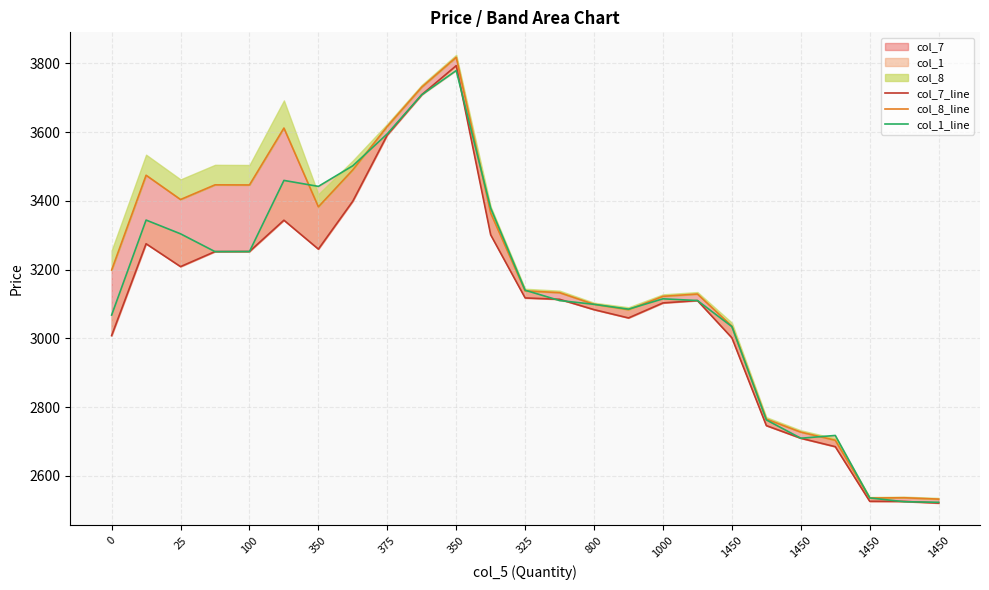

What is the sum of the col_7_line values at 18 and 13?

6115.2